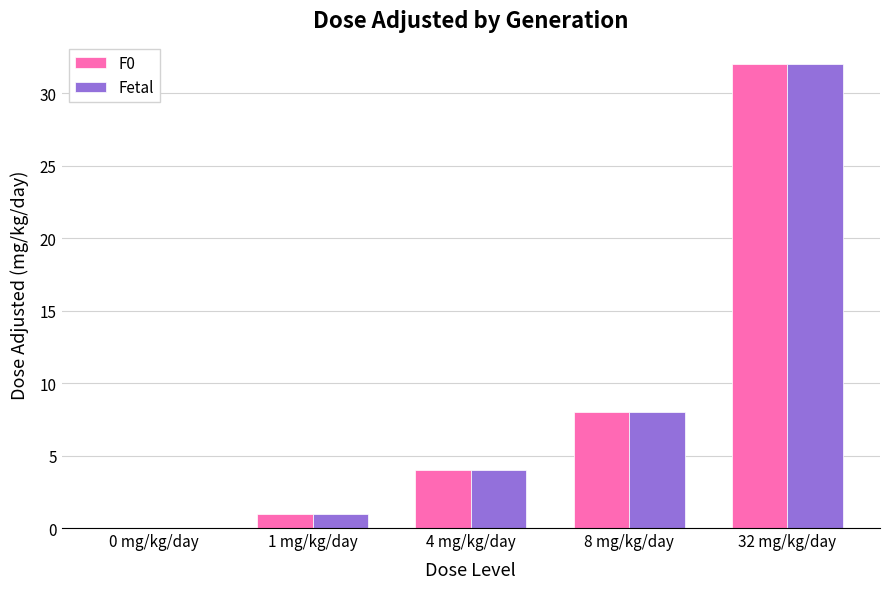

What is the maximum value shown in the chart?

32